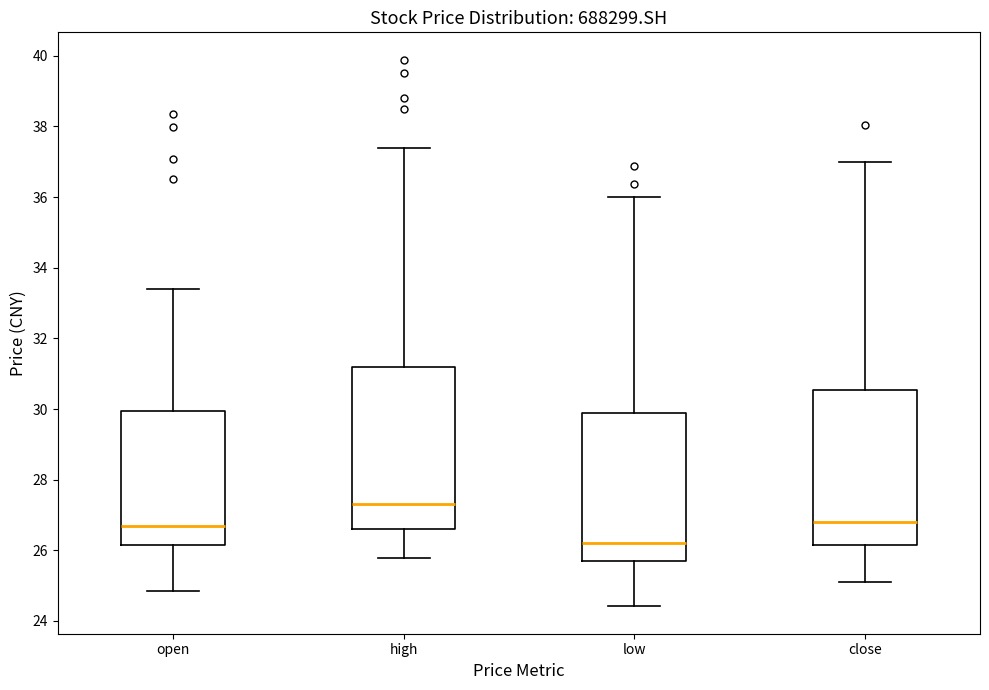

Reading left to right, read every box against the y-axis: the position of its median line, the range the box covers, and the ends of its whiskers. The values are not printed on the chart, so give them approximately, as read against the axis.

open: median 26.8, box 26.2 to 30.0, whiskers 24.8 to 33.4
high: median 27.4, box 26.6 to 31.2, whiskers 25.8 to 37.4
low: median 26.2, box 25.6 to 29.8, whiskers 24.4 to 36.0
close: median 26.8, box 26.2 to 30.6, whiskers 25.0 to 37.0